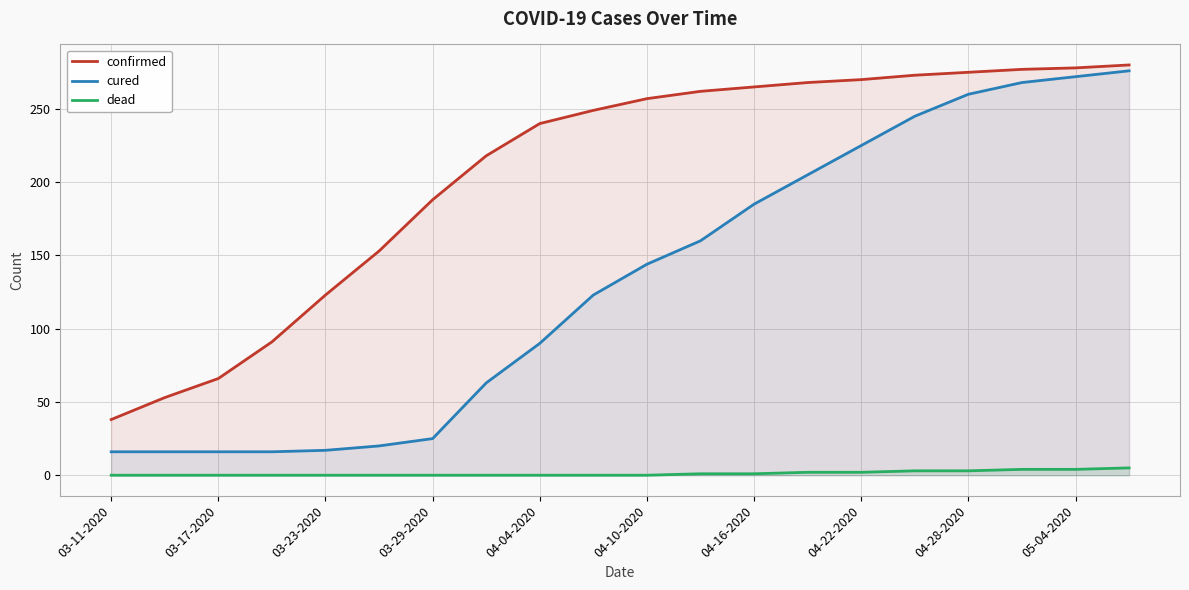

What is the difference between the highest and lowest values at 04-04-2020?

240